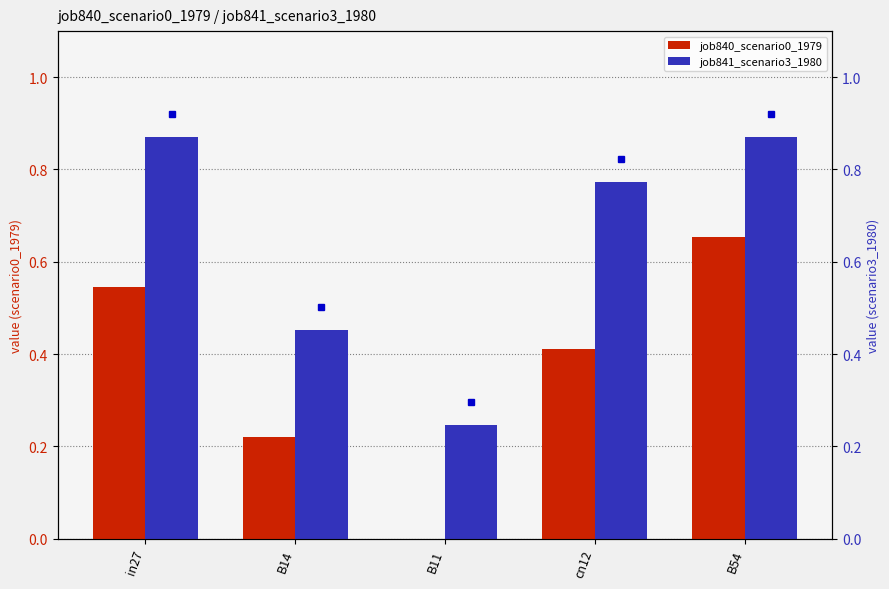

Which series changed the most between B11 and cn12?

job841_scenario3_1980